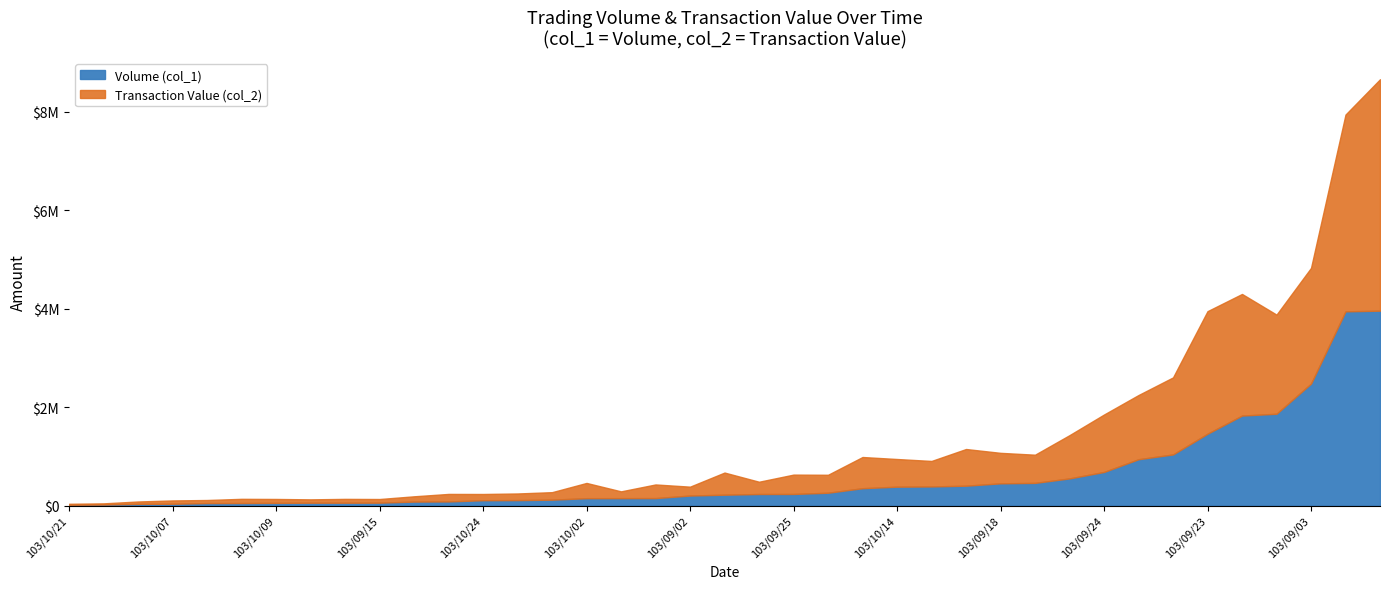

What is the maximum value for Volume (col_1)?

3960000